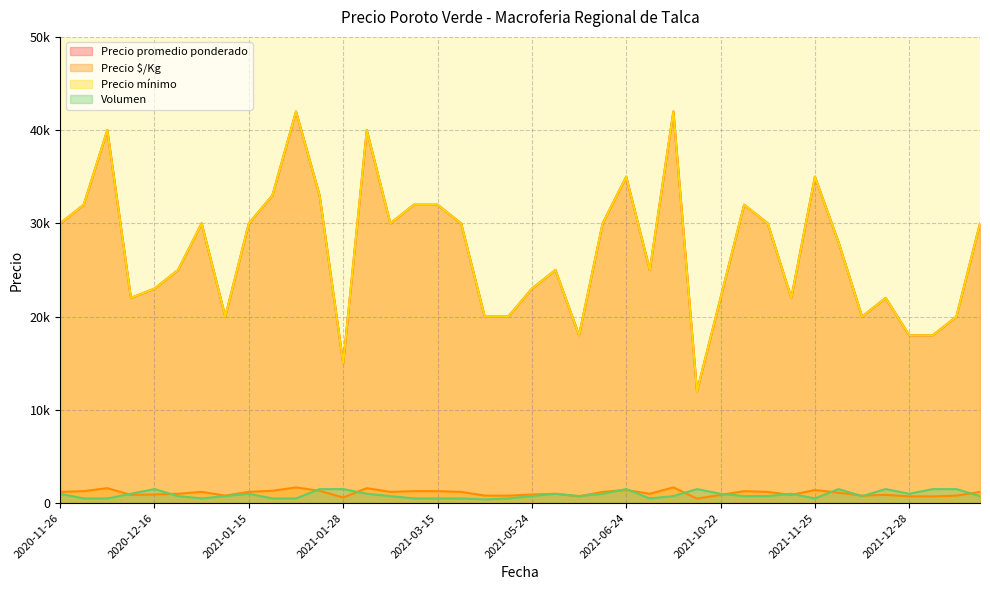

Is it true that Precio mínimo equals 10726 at 2020-12-24?

False